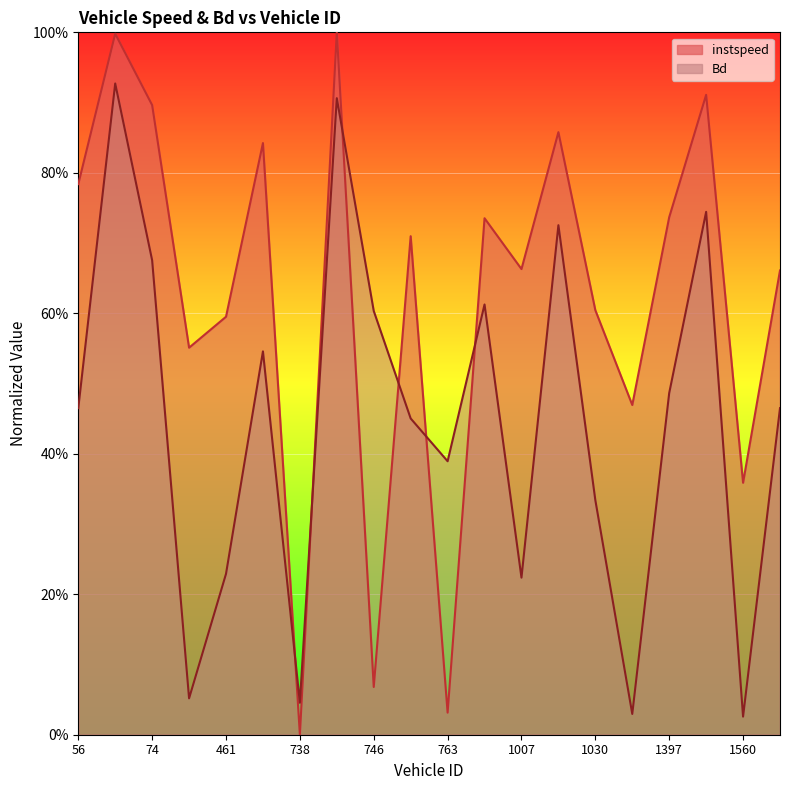

What is the difference between the Bd values at 60.0 and 1418.0?

0.2